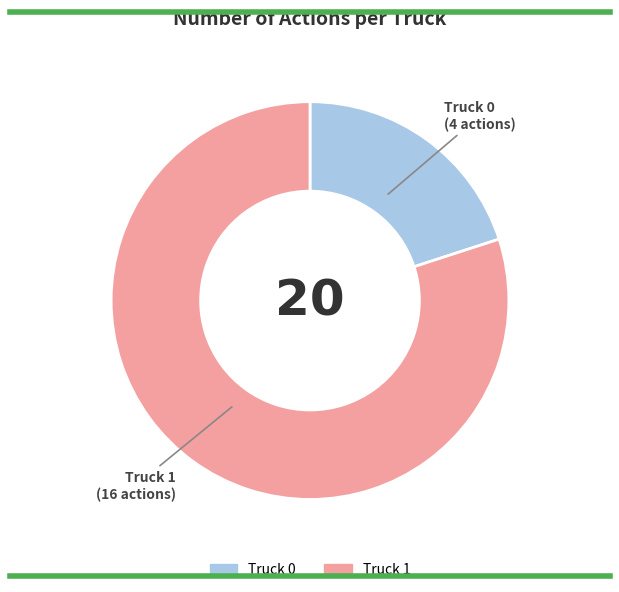

Is it true that Truck 1 is 91% of the pie?

False